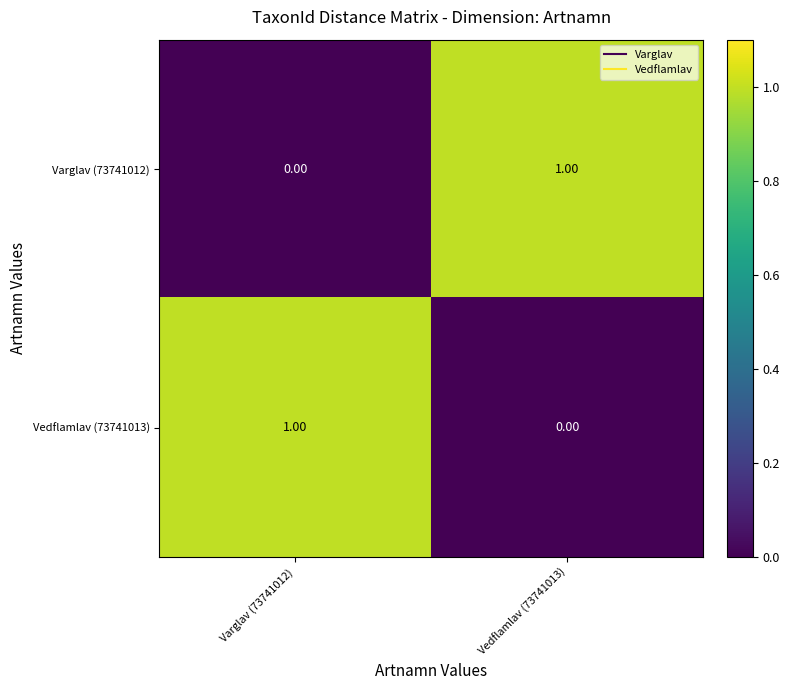

What is the greatest value displayed?

1